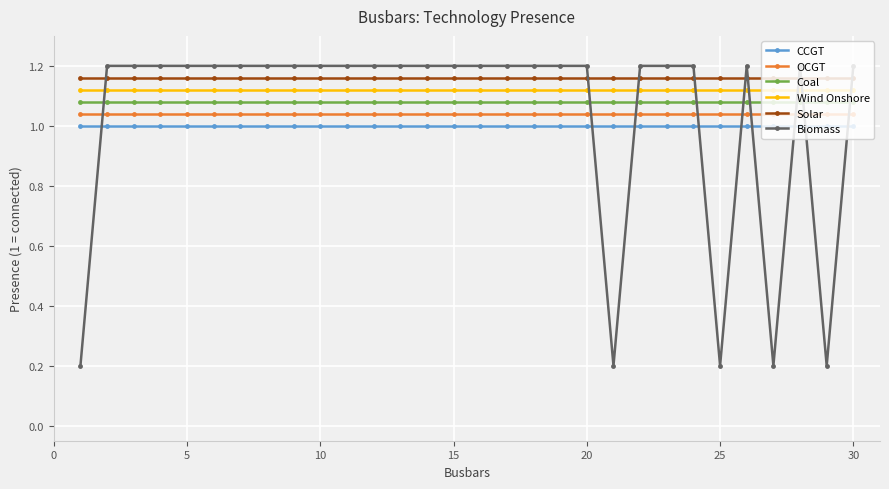

Which series ends up on top after the final intersection of OCGT and Biomass?

Biomass